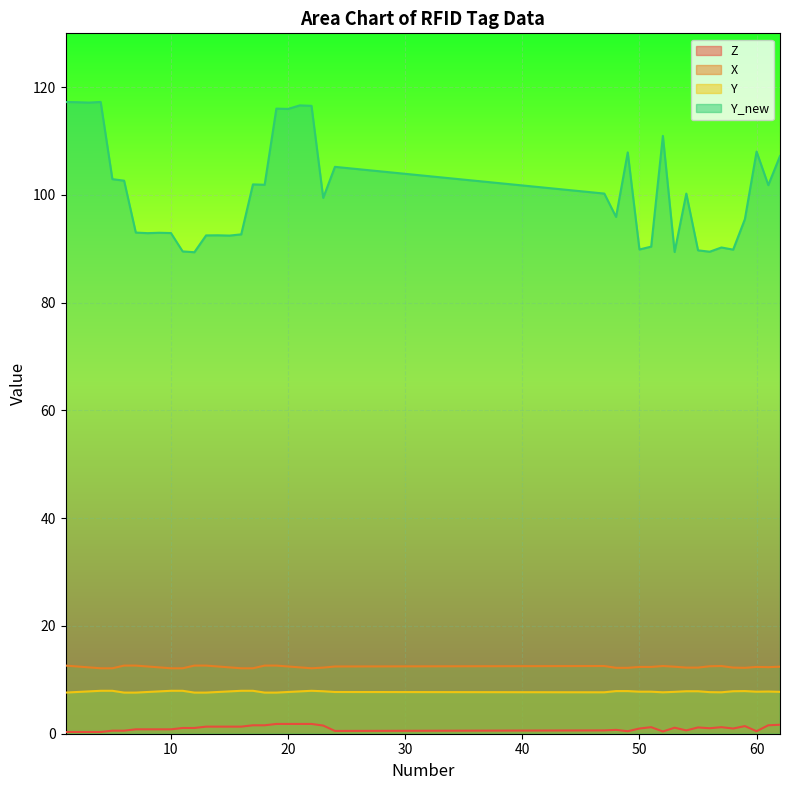

How many lines are shown in the chart?

4